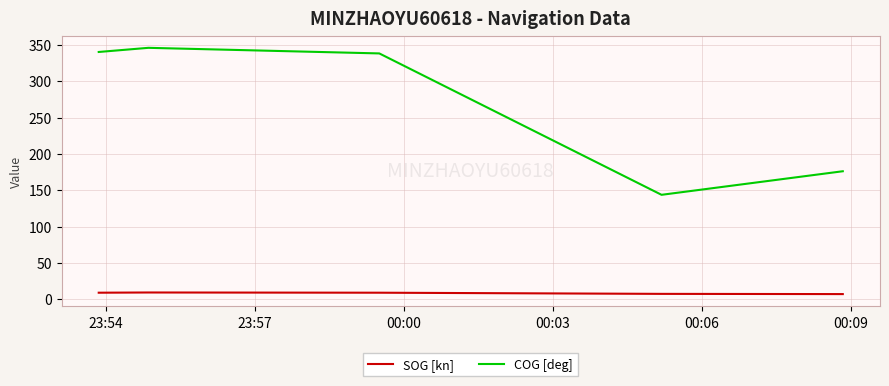

How many values in the COG [deg] series exceed 338?

3